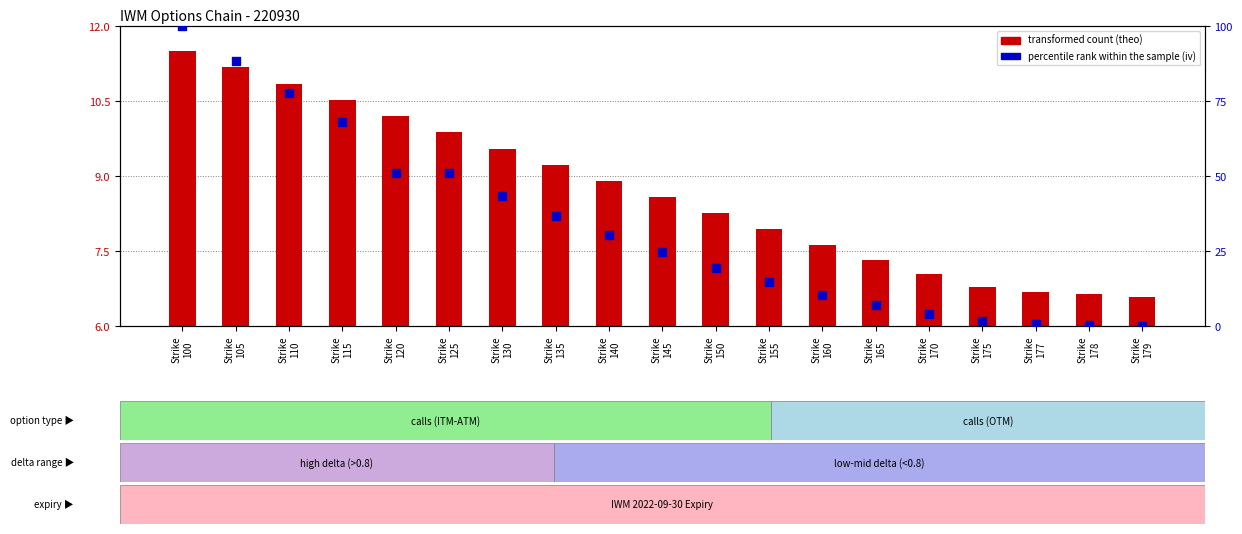

At which category is the sum across all series the highest?

Strike
100